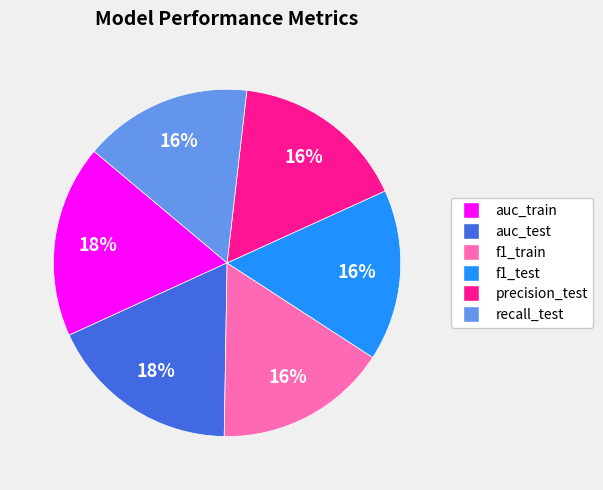

Combined, do auc_train and auc_test account for over 50%?

No